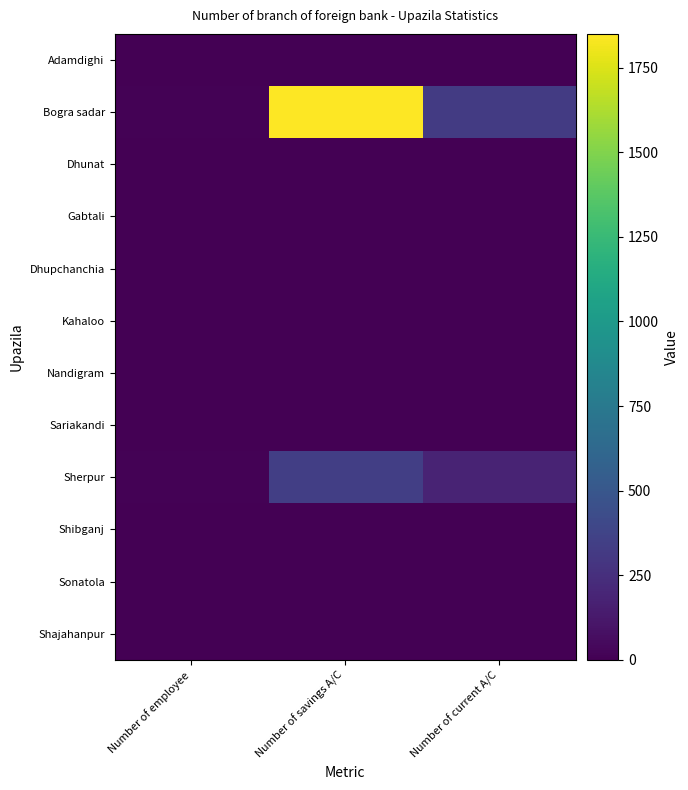

Which series has the widest spread of values?

Bogra sadar